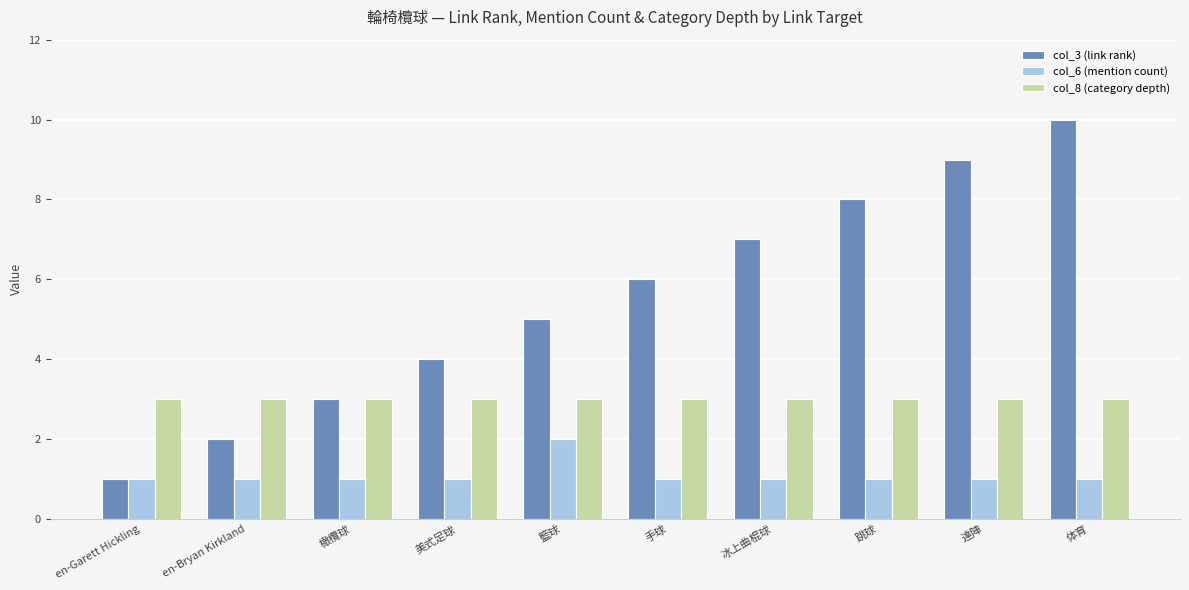

What is the spread (max minus min) of values at 体育?

9